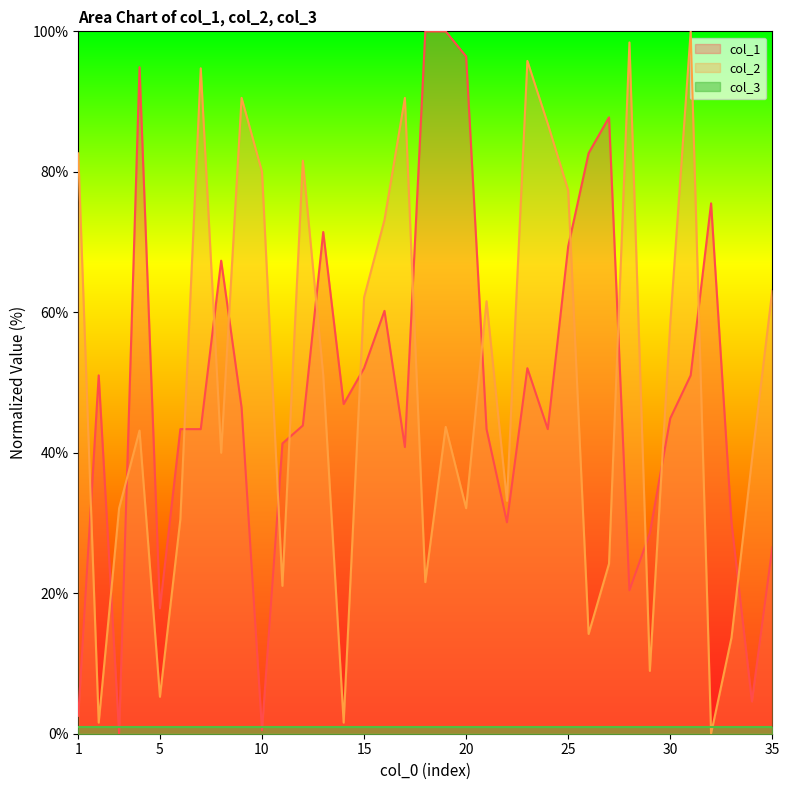

Where is col_2 nearest to the value 50?

13